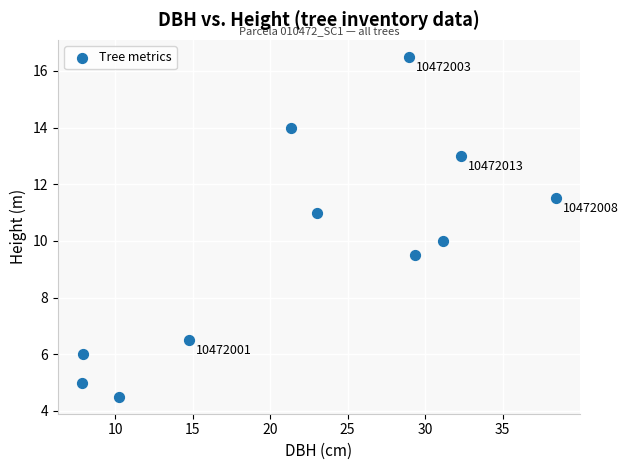

What is the average Y value?

9.8